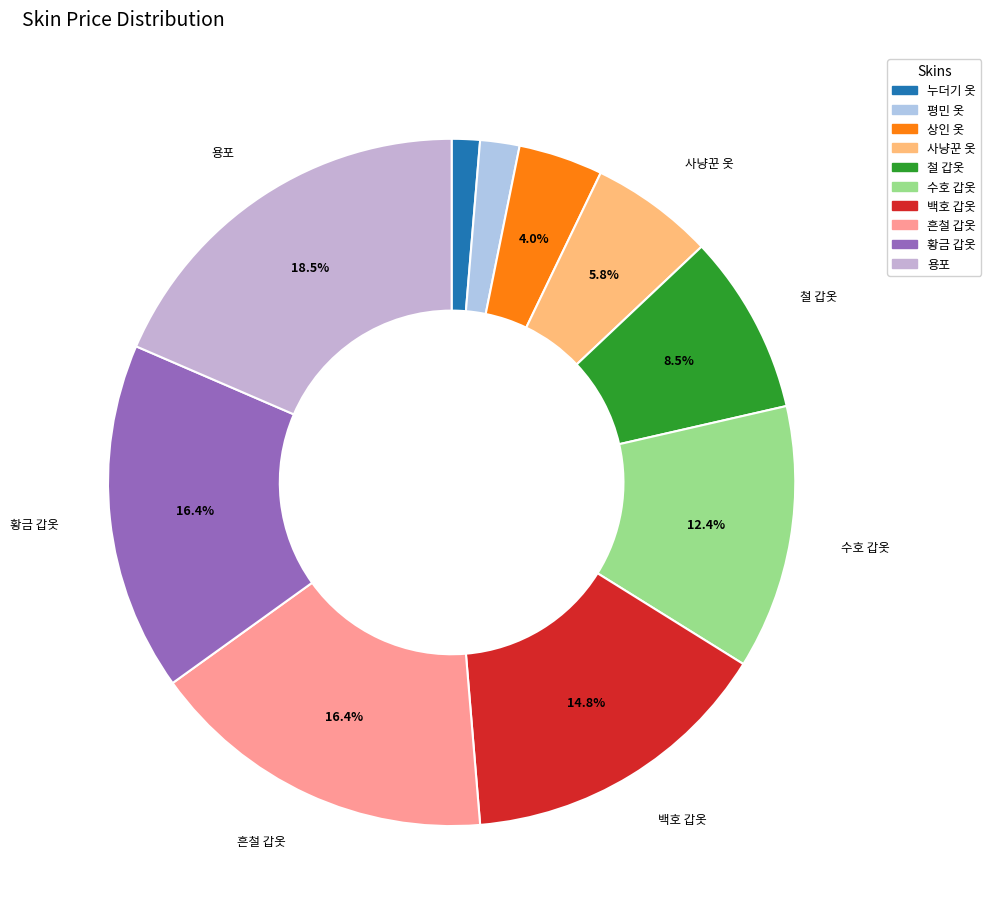

How many slices are in this pie chart?

10